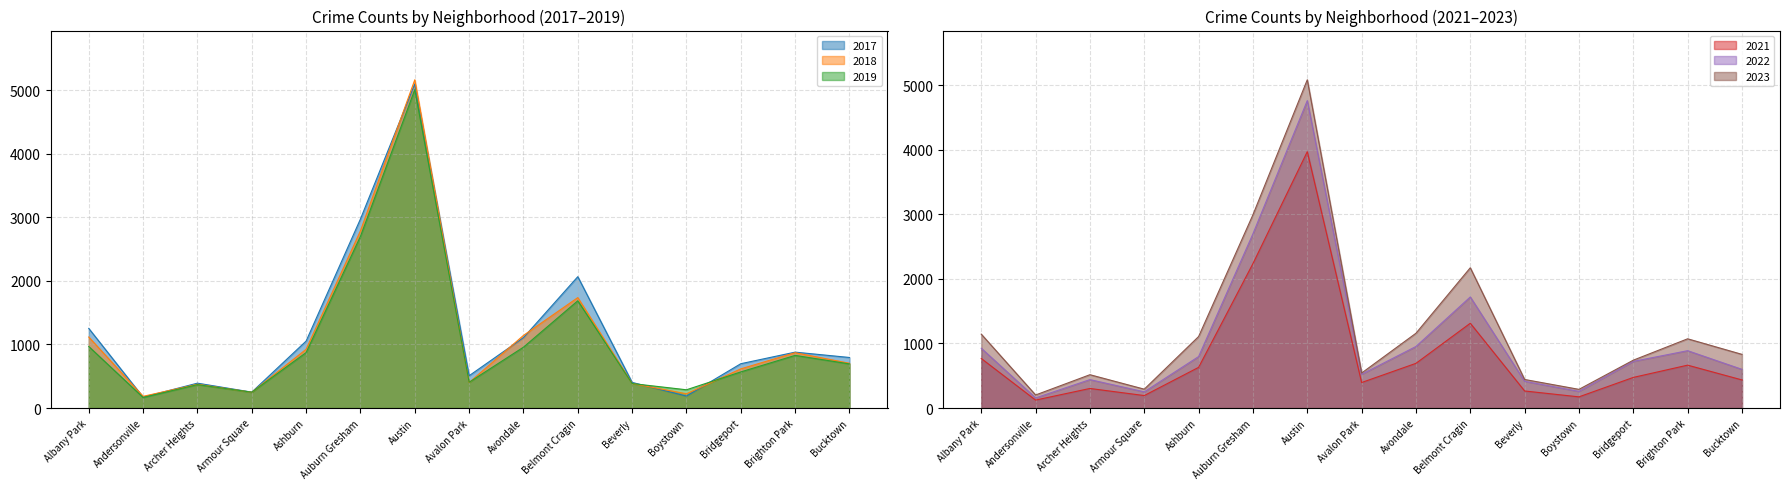

Does the chart display data point markers on the line(s)?

No